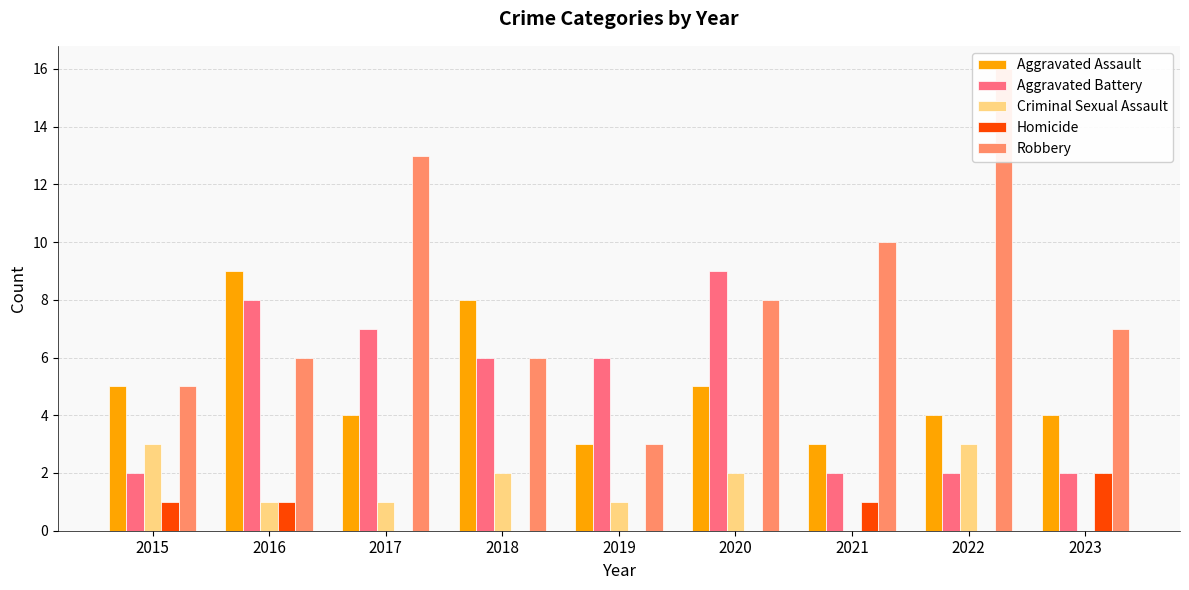

At how many categories does at least one series exceed 4?

9